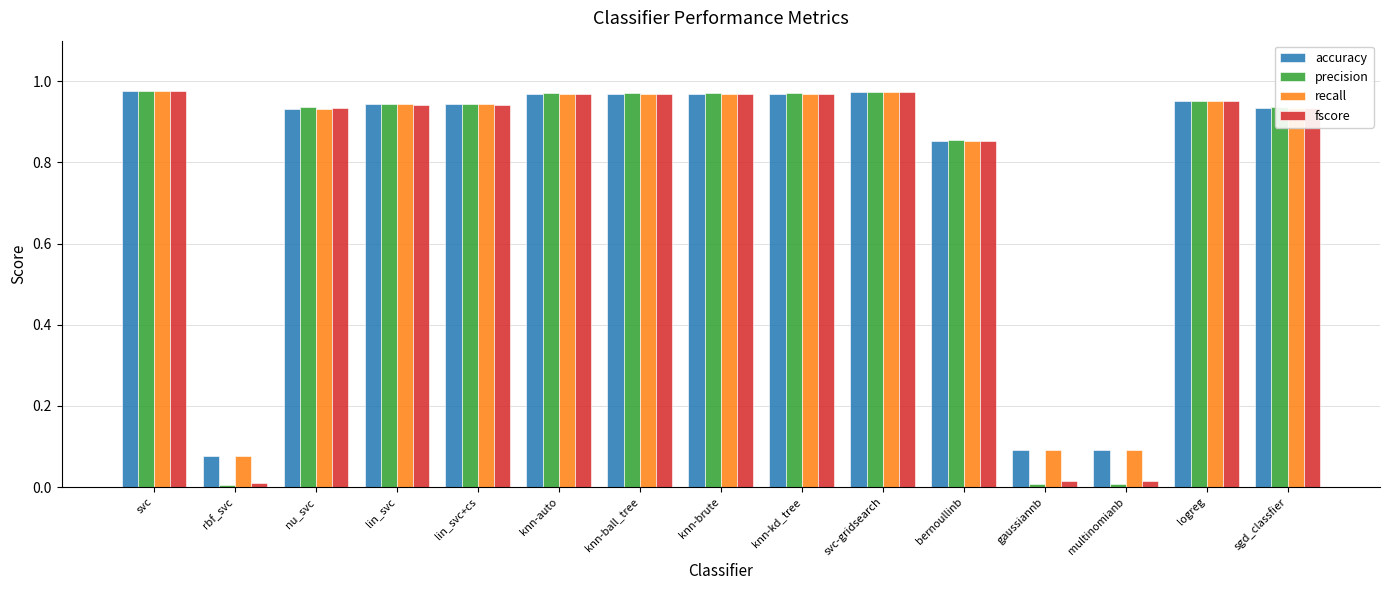

Is it true that fscore equals 0.4 at svc-gridsearch?

False